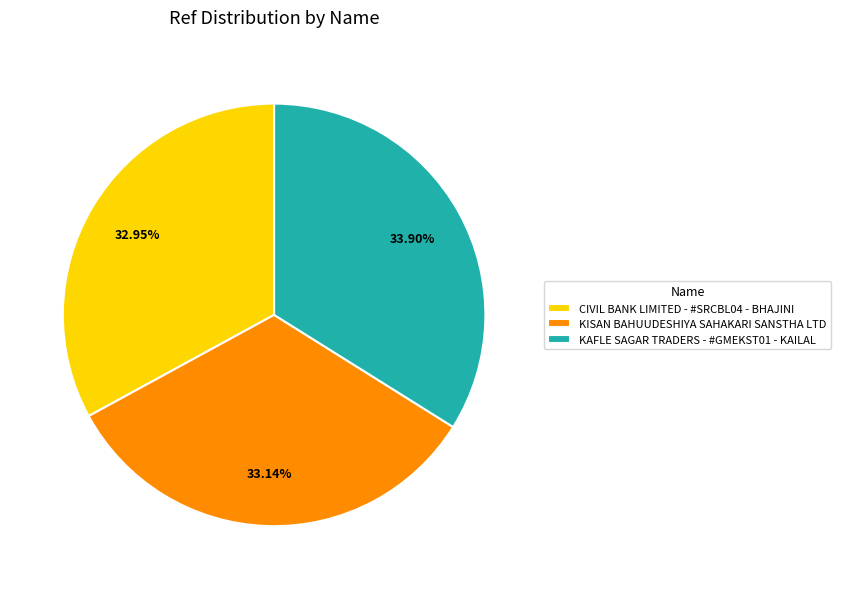

Is it true that KAFLE SAGAR TRADERS - #GMEKST01 - KAILAL is 41% of the pie?

False